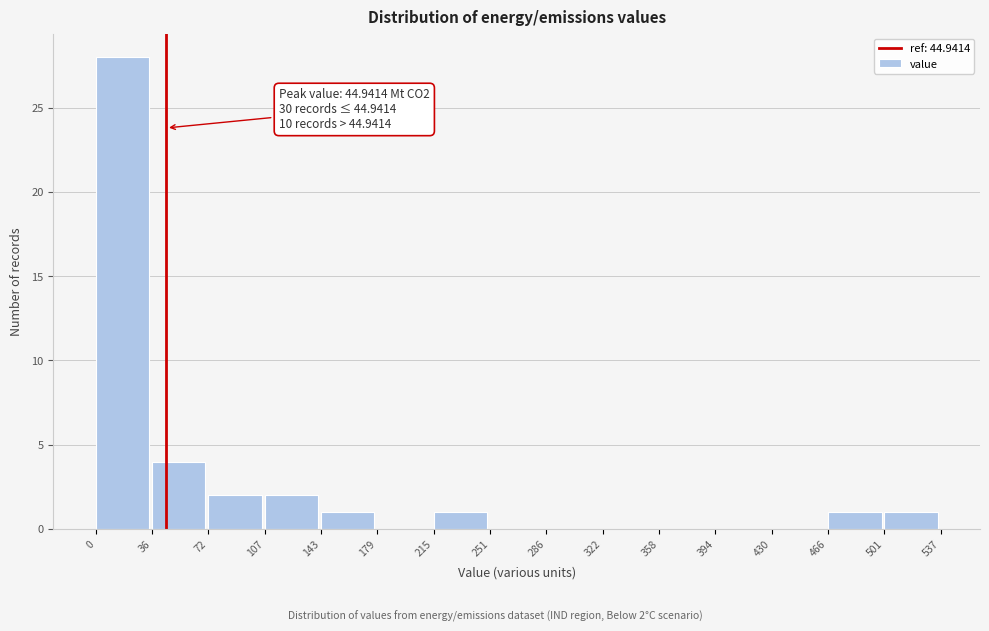

Over which range of the x-axis is the bar tallest?

0 to 36